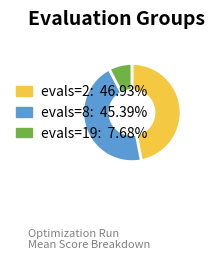

The evals=2 slice represents 47% of the pie. True or false?

True